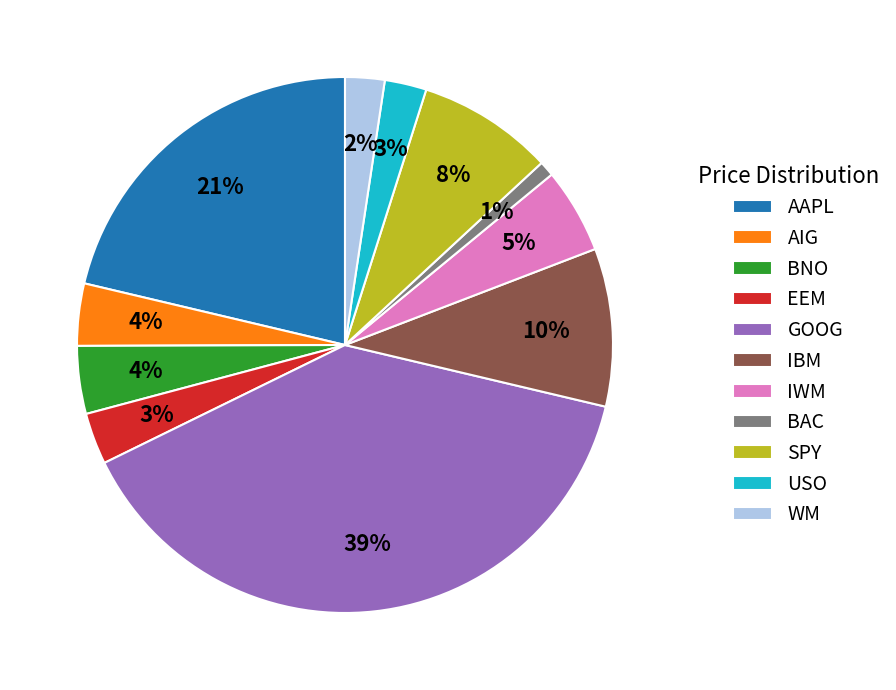

What is the smallest slice in the pie chart?

BAC